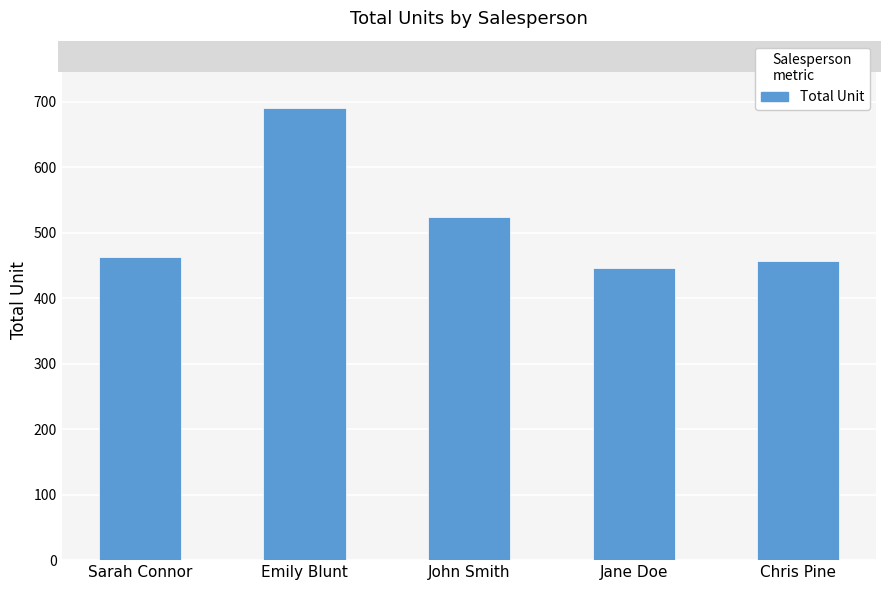

Is it true that the value at Sarah Connor is 668?

False